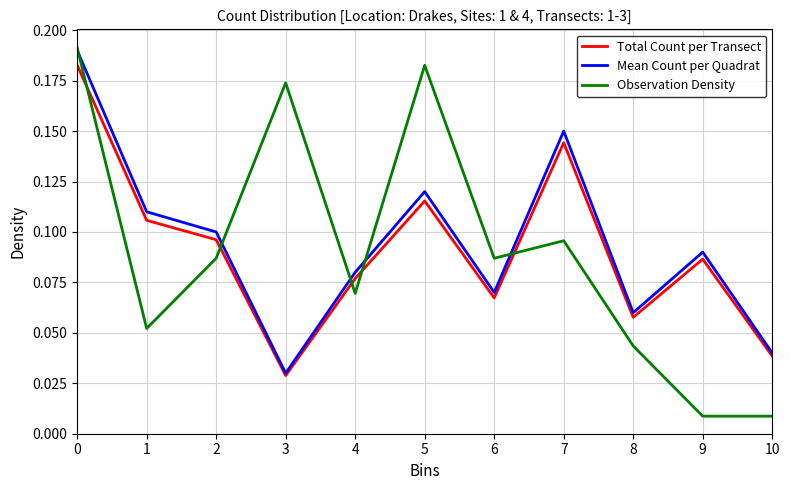

The value of Observation Density at 6 is 0.1. True or false?

True